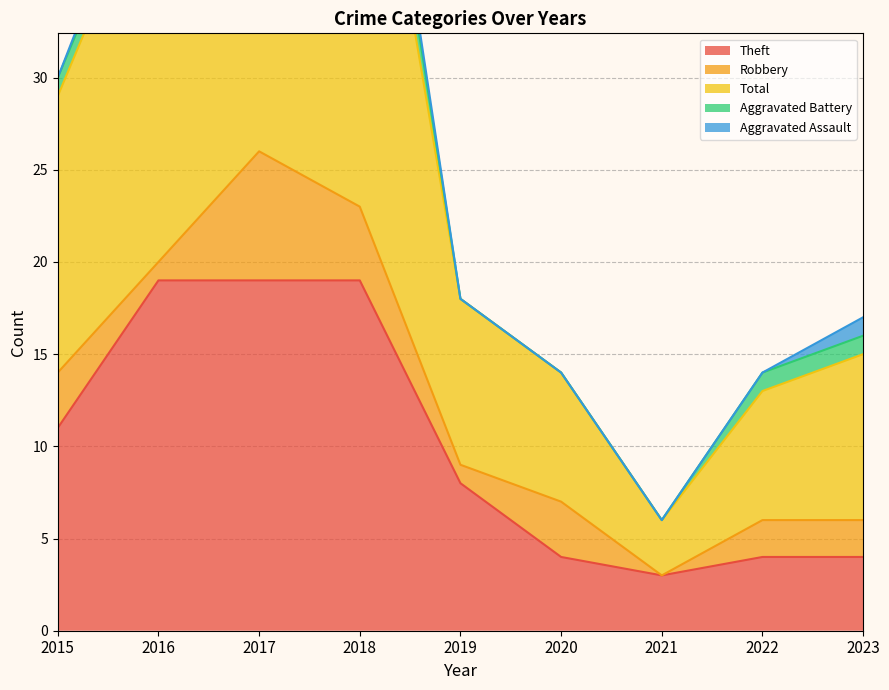

What is the difference between the highest and lowest values at 2015?

15